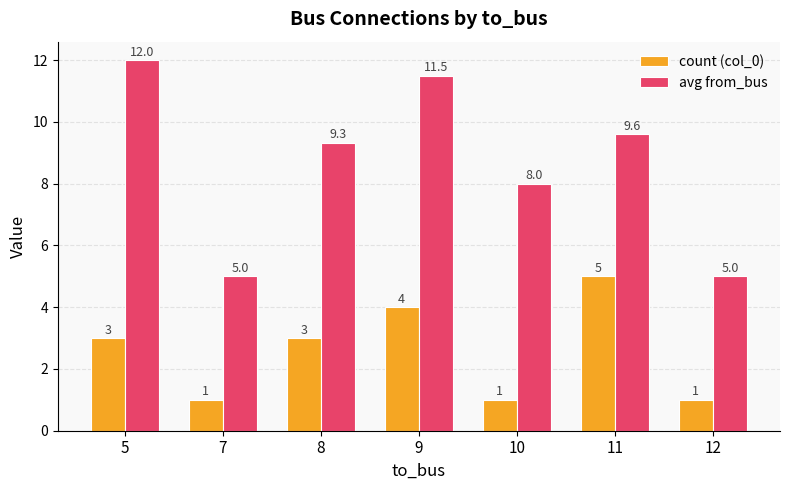

Which series has the largest total across all categories?

avg from_bus